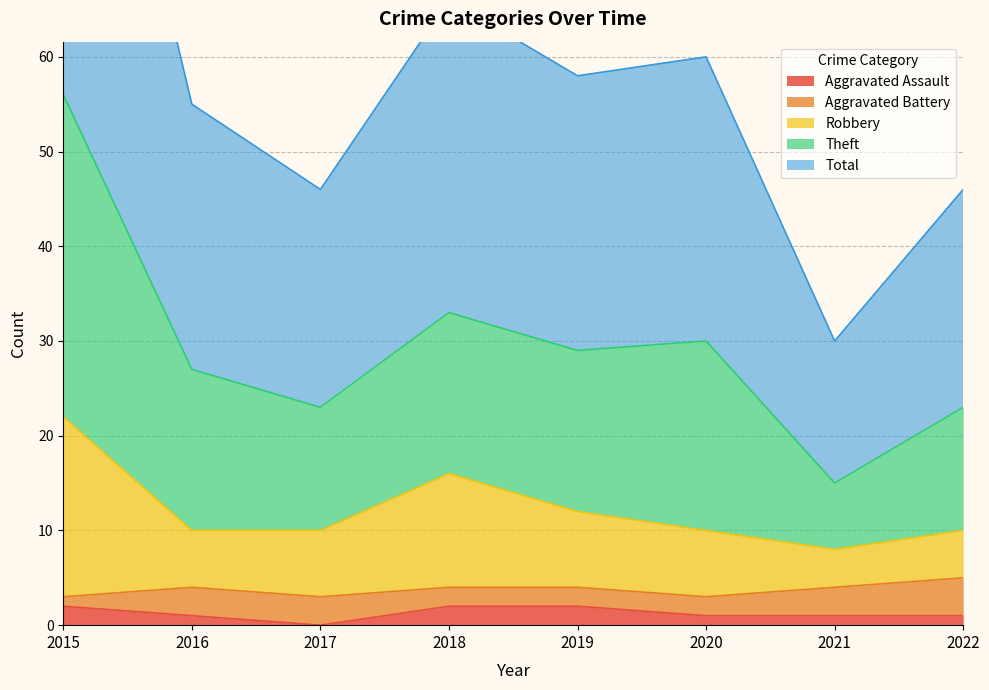

What is the value of the Robbery point at the 4th from the left?

16